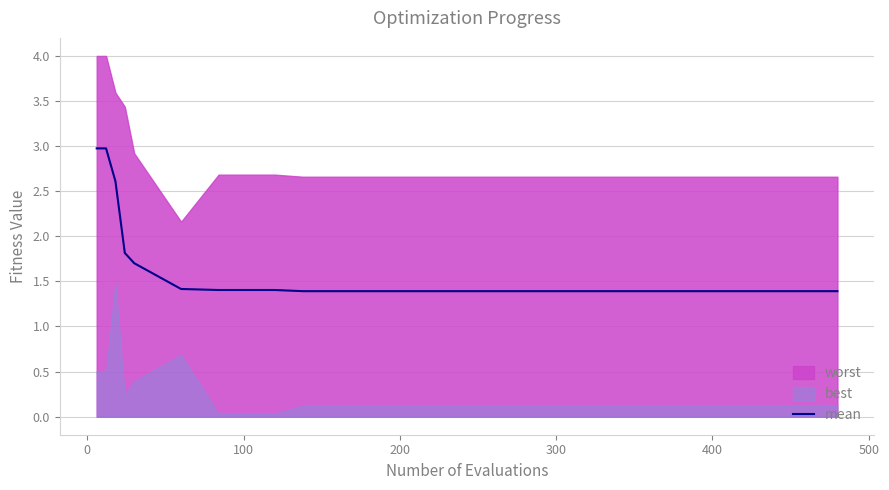

What is the highest value of the mean series?

3.0